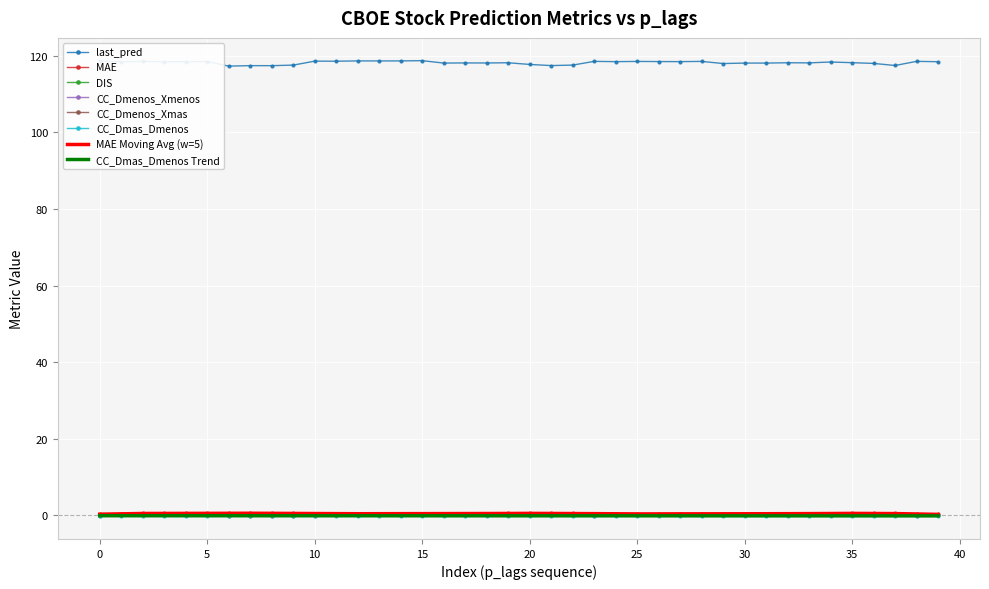

What is the greatest value displayed?

118.7